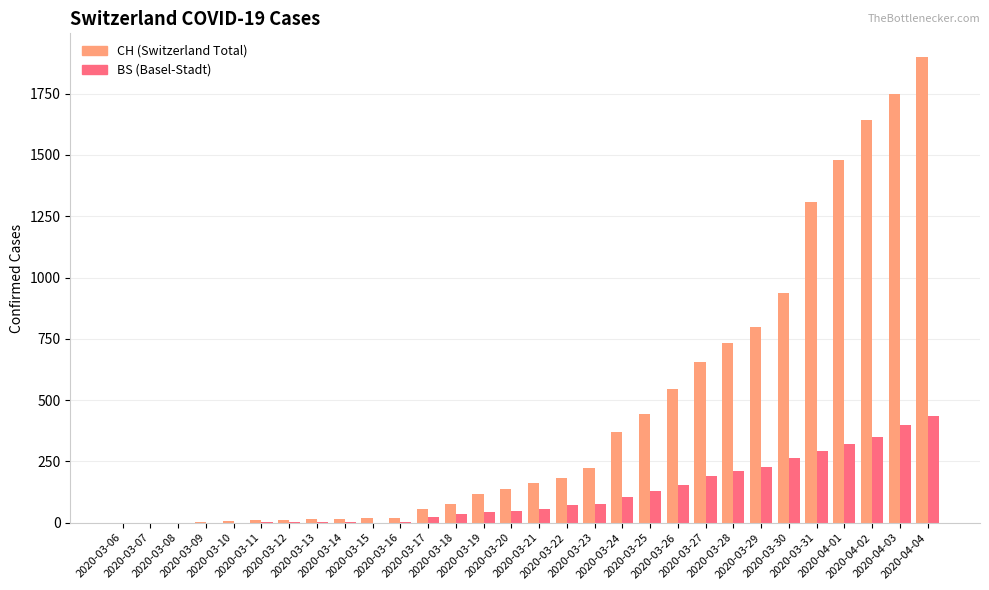

What is the greatest value displayed?

1901